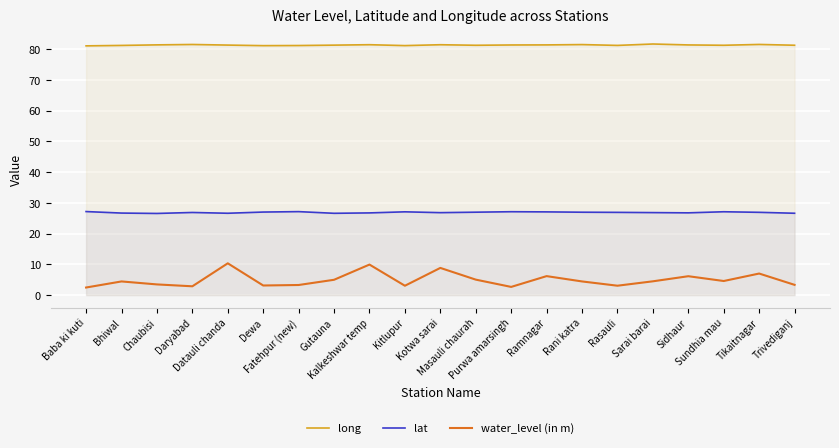

Reading left to right, list all the values displayed in this chart.

long: 81.1	81.2	81.4	81.6	81.4	81.2	81.2	81.3	81.5	81.2	81.5	81.3	81.4	81.4	81.5	81.3	81.7	81.4	81.3	81.6	81.3
lat: 27.2	26.7	26.6	26.9	26.6	27.0	27.2	26.6	26.8	27.1	26.8	27.0	27.1	27.1	27.0	26.9	26.9	26.8	27.1	26.9	26.6
water_level (in m): 2.5	4.5	3.5	2.9	10.3	3.1	3.3	5.0	9.9	3.0	8.8	5.0	2.7	6.2	4.5	3.1	4.5	6.2	4.6	7.0	3.3